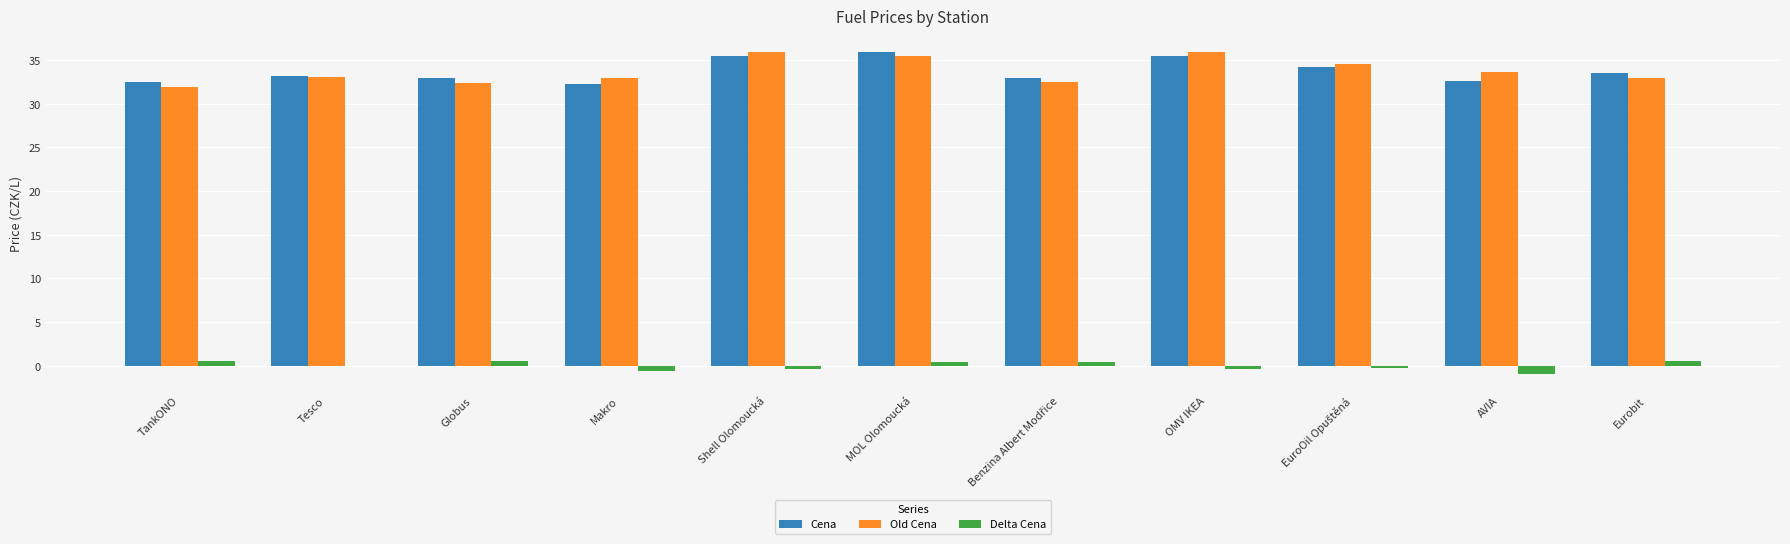

The Cena series shows 33.1 at Tesco. True or false?

True